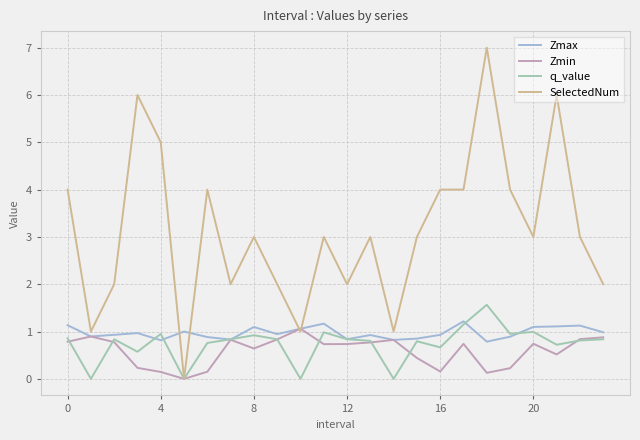

Which series has the largest range (max minus min)?

SelectedNum